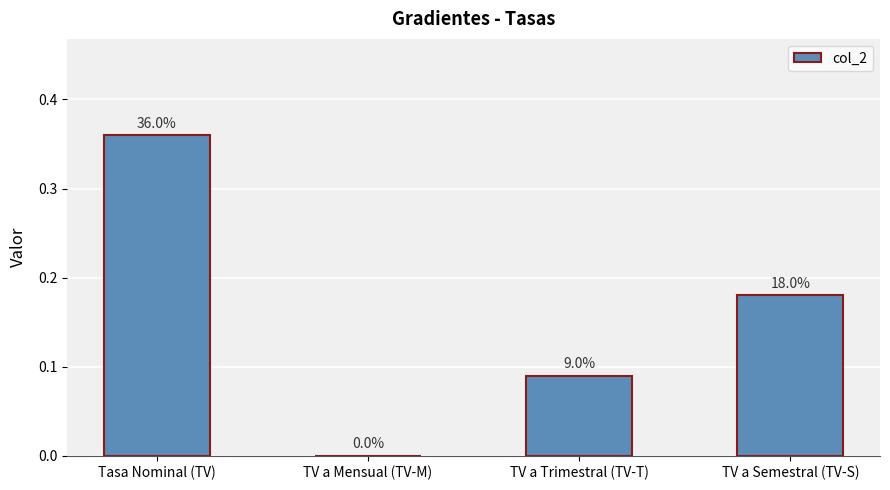

Are the bars horizontal?

No